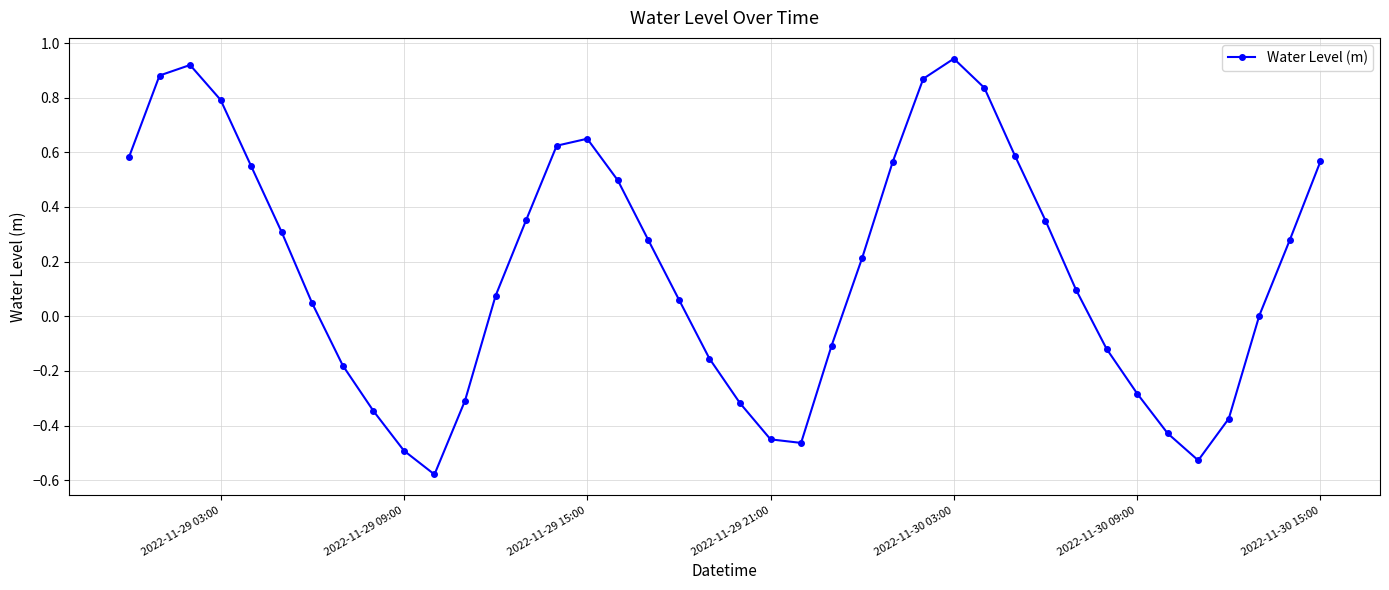

Does the chart have visible grid lines?

Yes